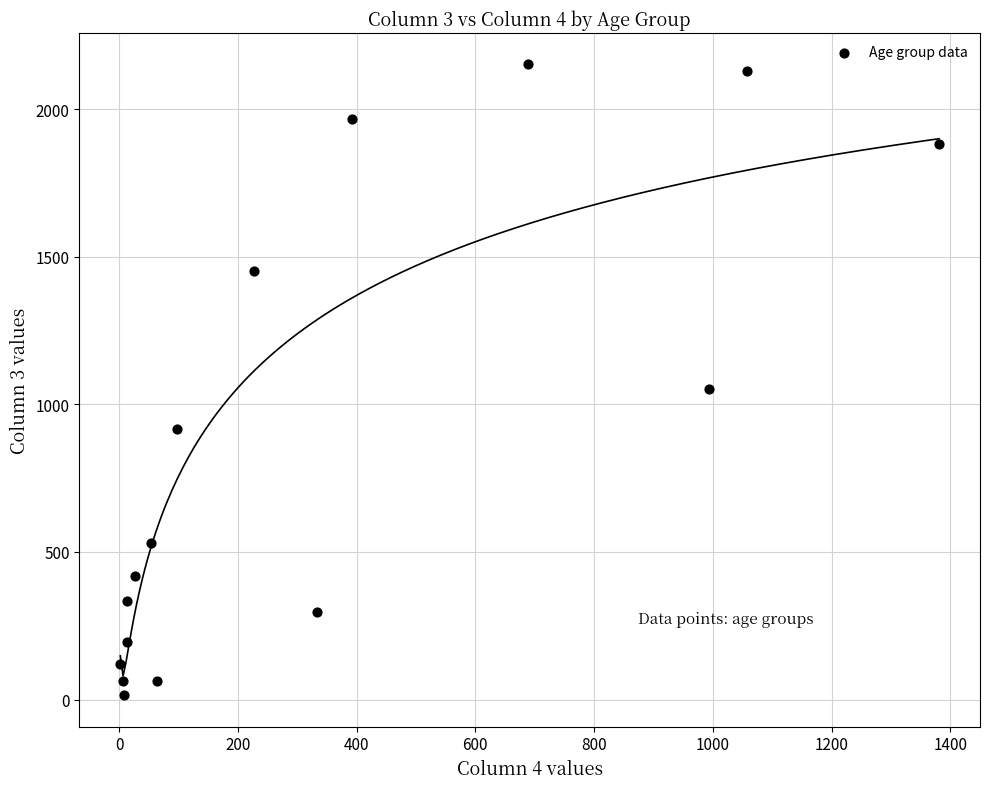

What Y value in the scatter plot is closest to 1083?

1053